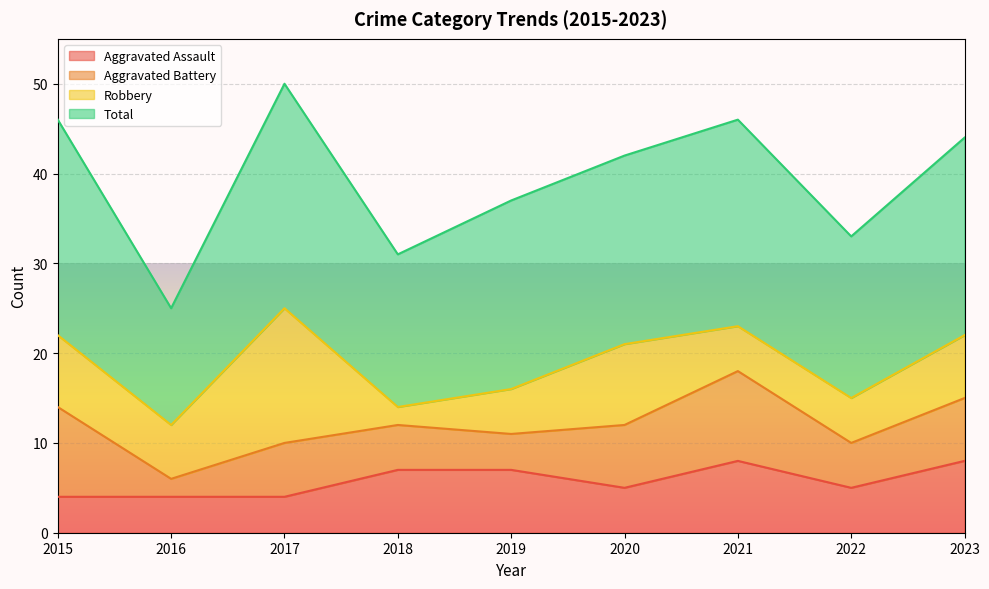

What is the lowest value of the Aggravated Battery series?

2